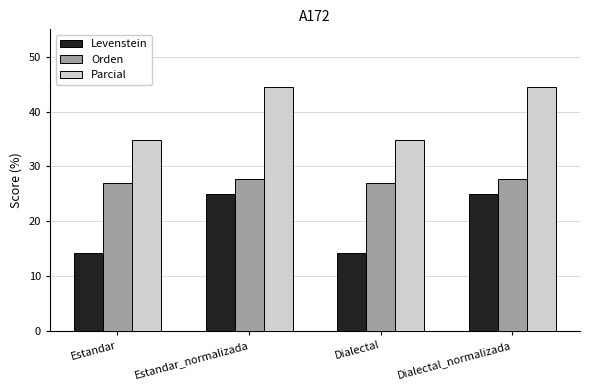

Which series has the largest range (max minus min)?

Levenstein